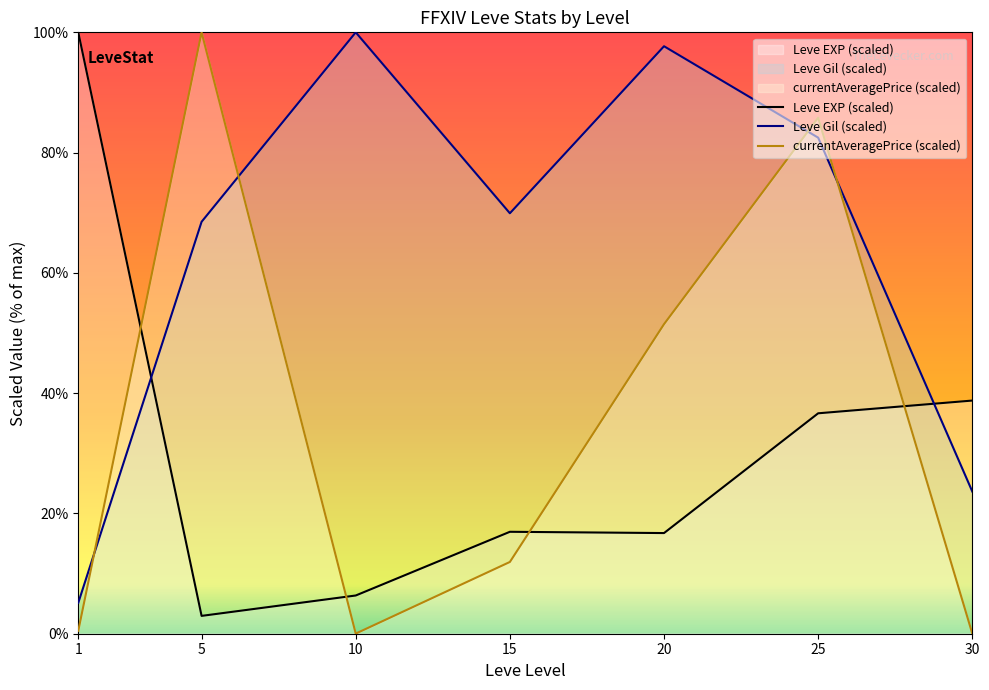

In Leve EXP (scaled), how many points are lower than both neighbors (excluding endpoints)?

2